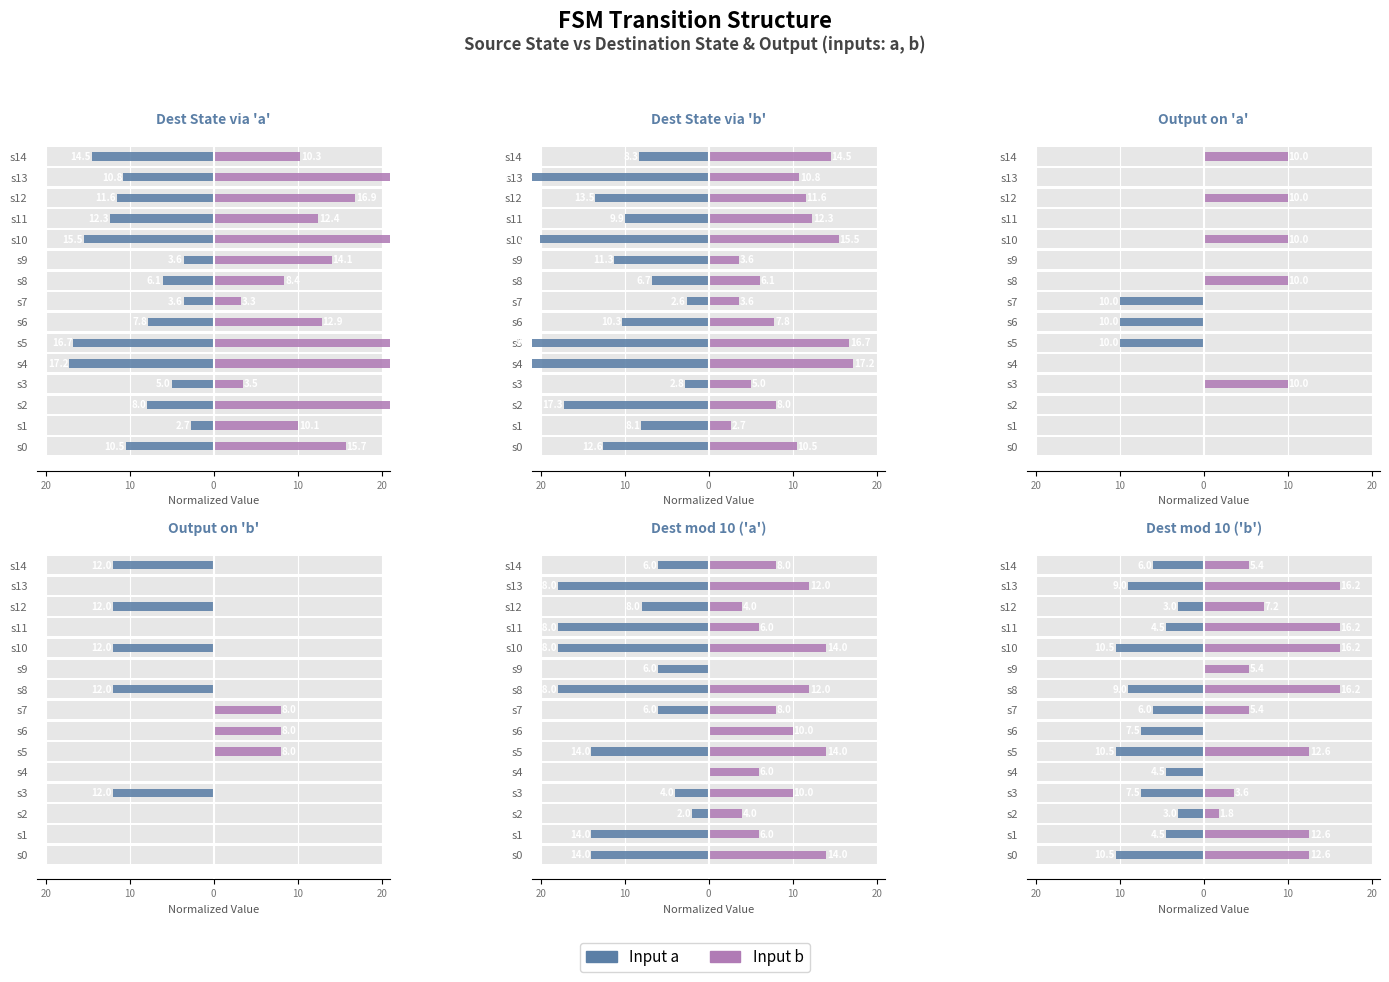

What is the approximate value of Input a at s12?

-3.0